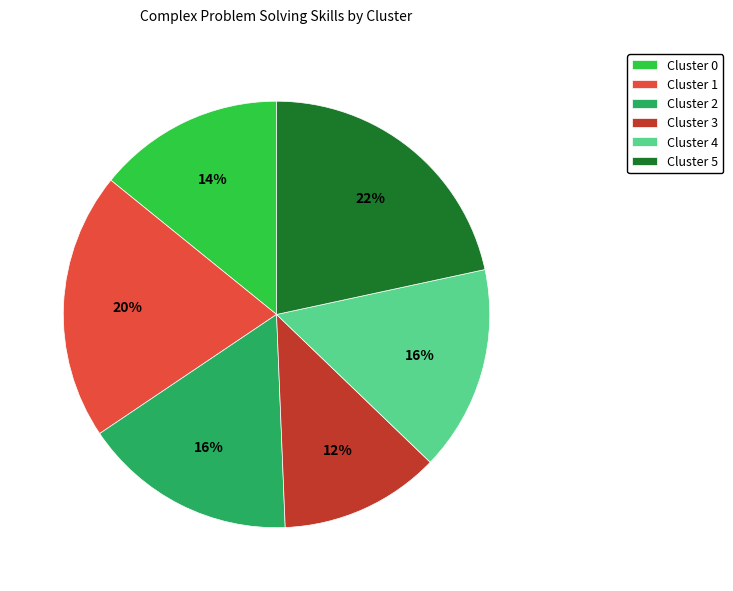

To the nearest percent, what is the average slice percentage?

17%